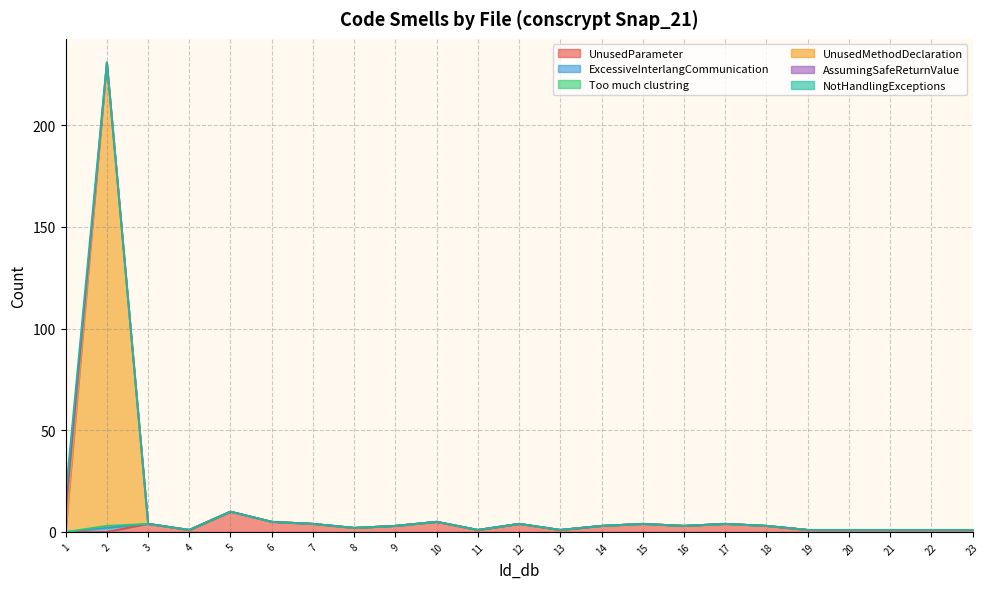

The UnusedParameter series shows 7 at 15. True or false?

False